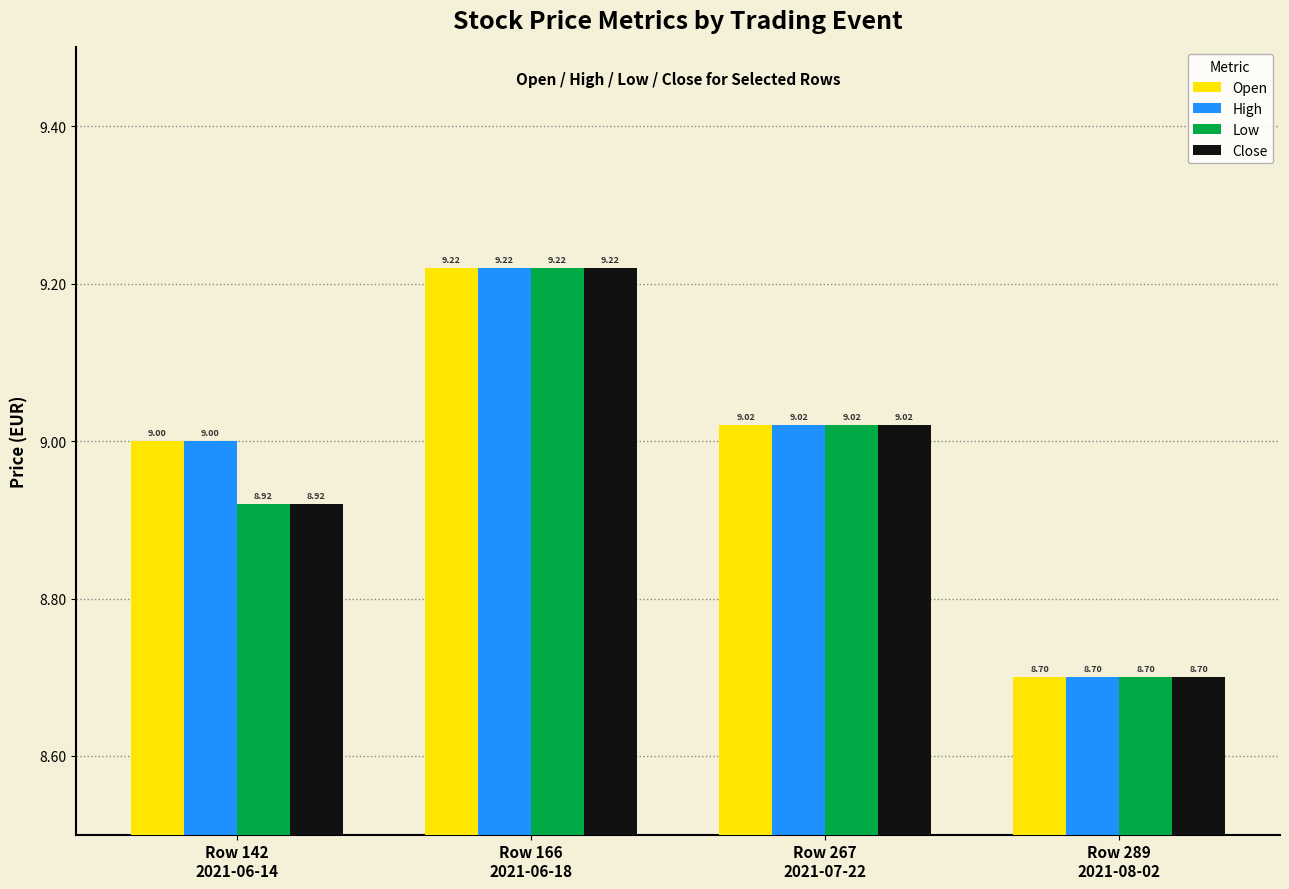

At which label does Low first exceed 9?

Row 166
2021-06-18